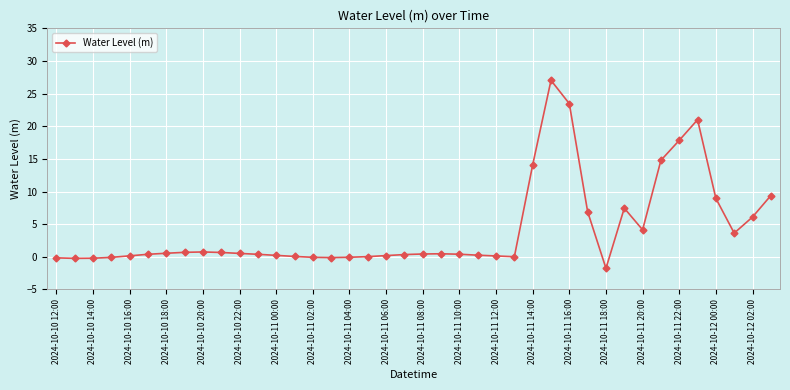

What is the difference between the maximum and second lowest values?

27.3